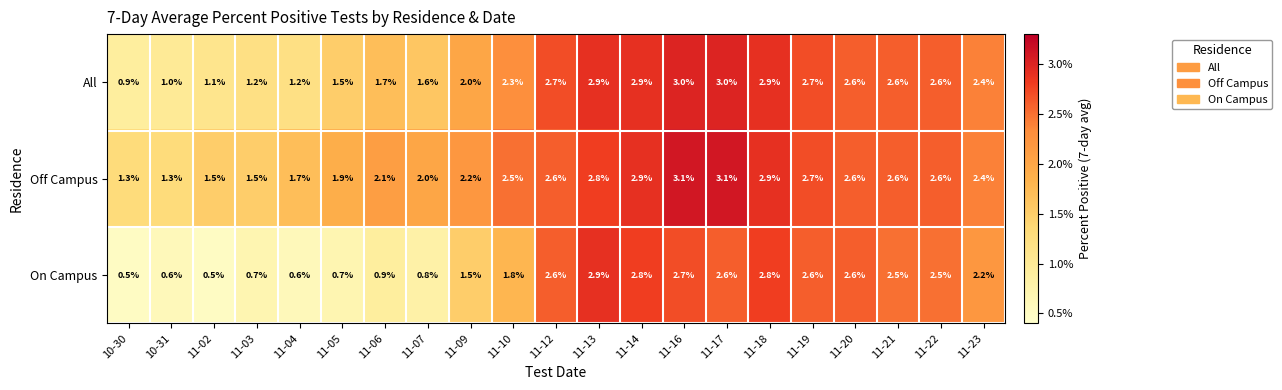

Which series has the largest range (max minus min)?

On Campus